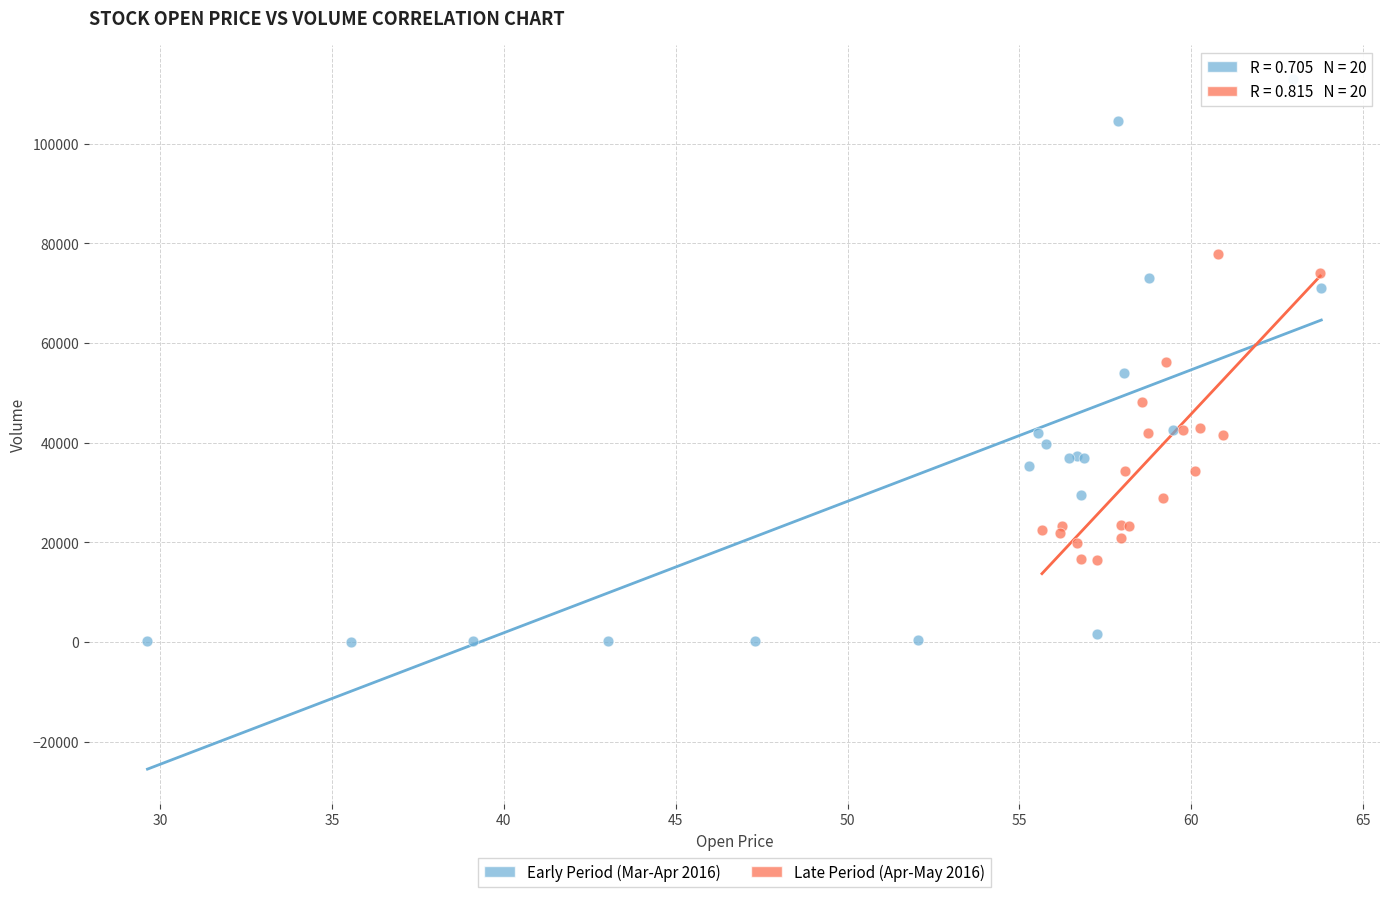

What are all the series names shown in the legend?

Early Period (Mar-Apr 2016), Late Period (Apr-May 2016)